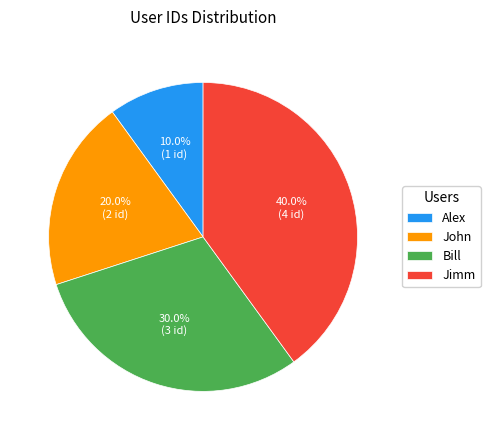

Combined, do Jimm and Bill account for over 50%?

Yes